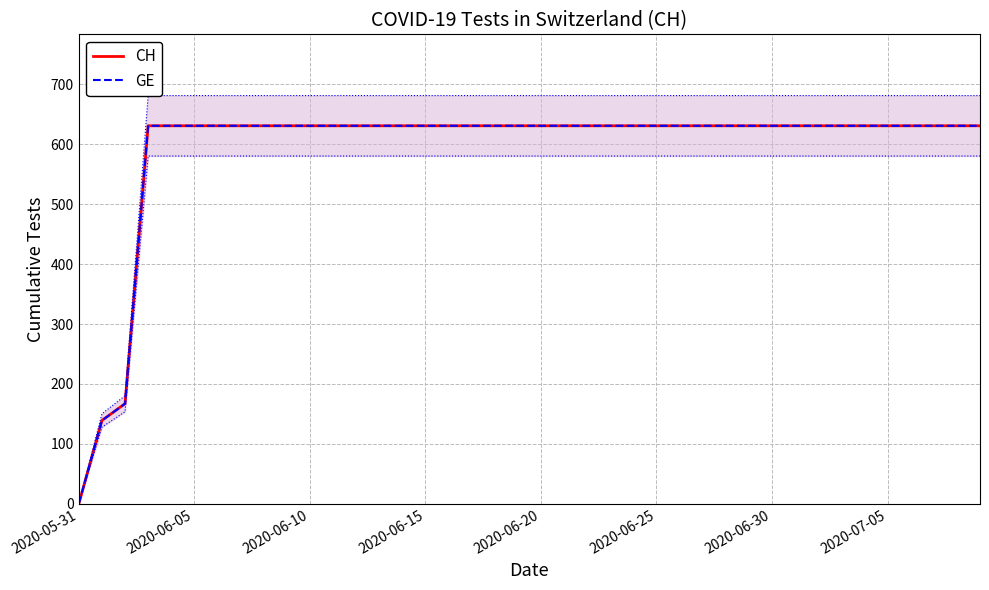

Between 10 and 38, which is larger?

10